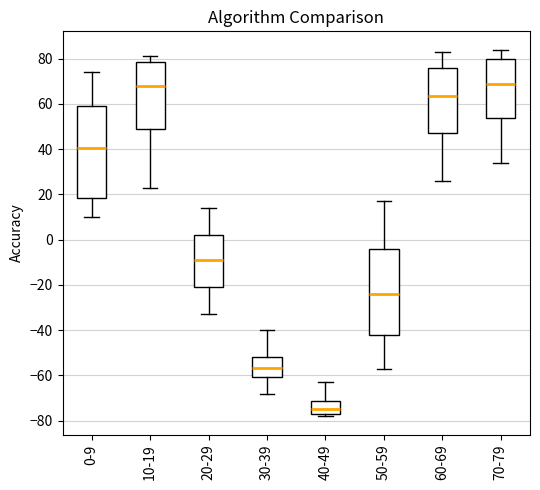

Which box is the tallest, from its lower edge to its upper edge?

0-9